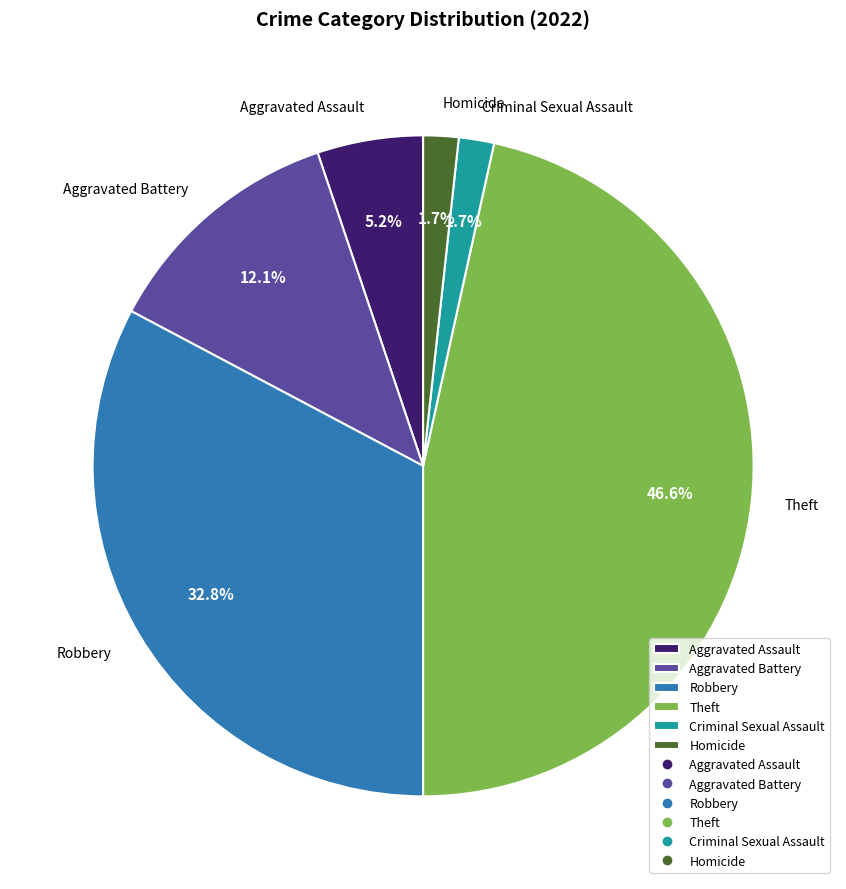

Is there any slice that represents more than half of the pie?

No